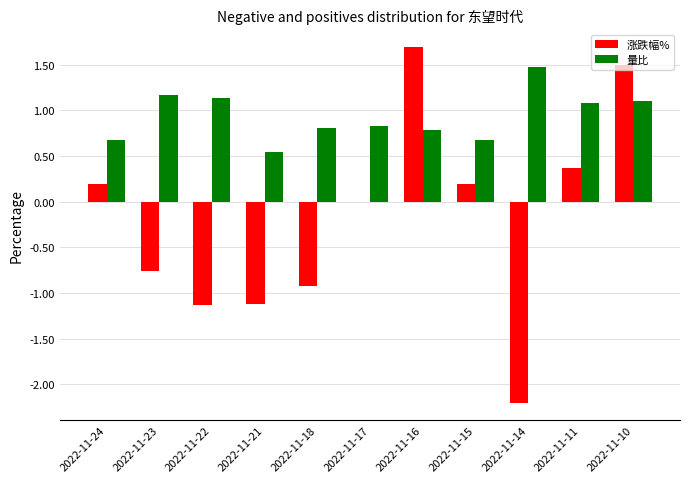

Reading left to right, what are all the values shown in this chart?

涨跌幅%: 0.2	-0.8	-1.1	-1.1	-0.9	0.0	1.7	0.2	-2.2	0.4	1.5
量比: 0.7	1.2	1.1	0.5	0.8	0.8	0.8	0.7	1.5	1.1	1.1